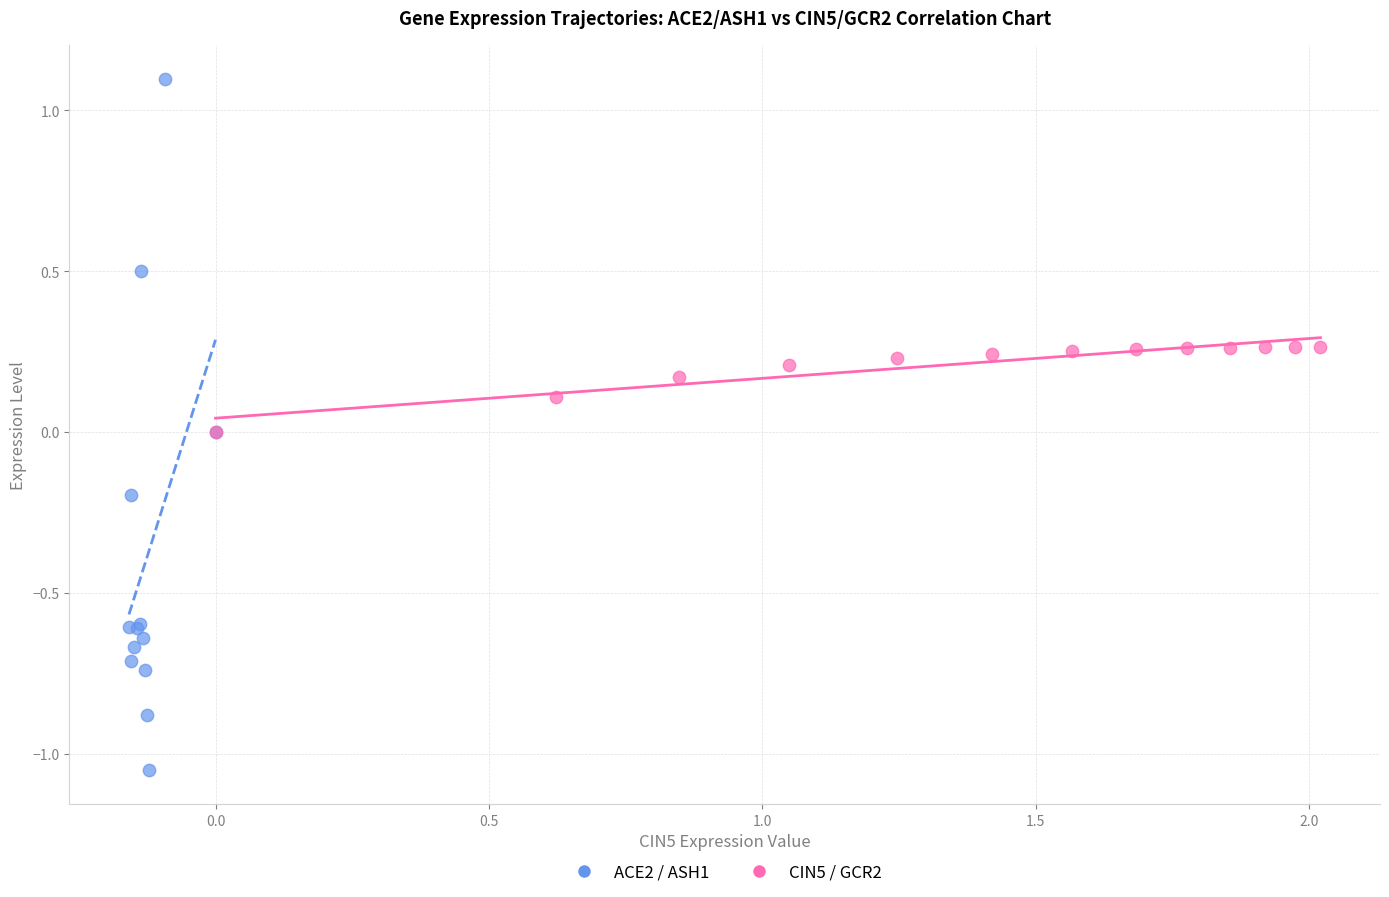

Which series contains the lowest Y value?

ACE2 / ASH1